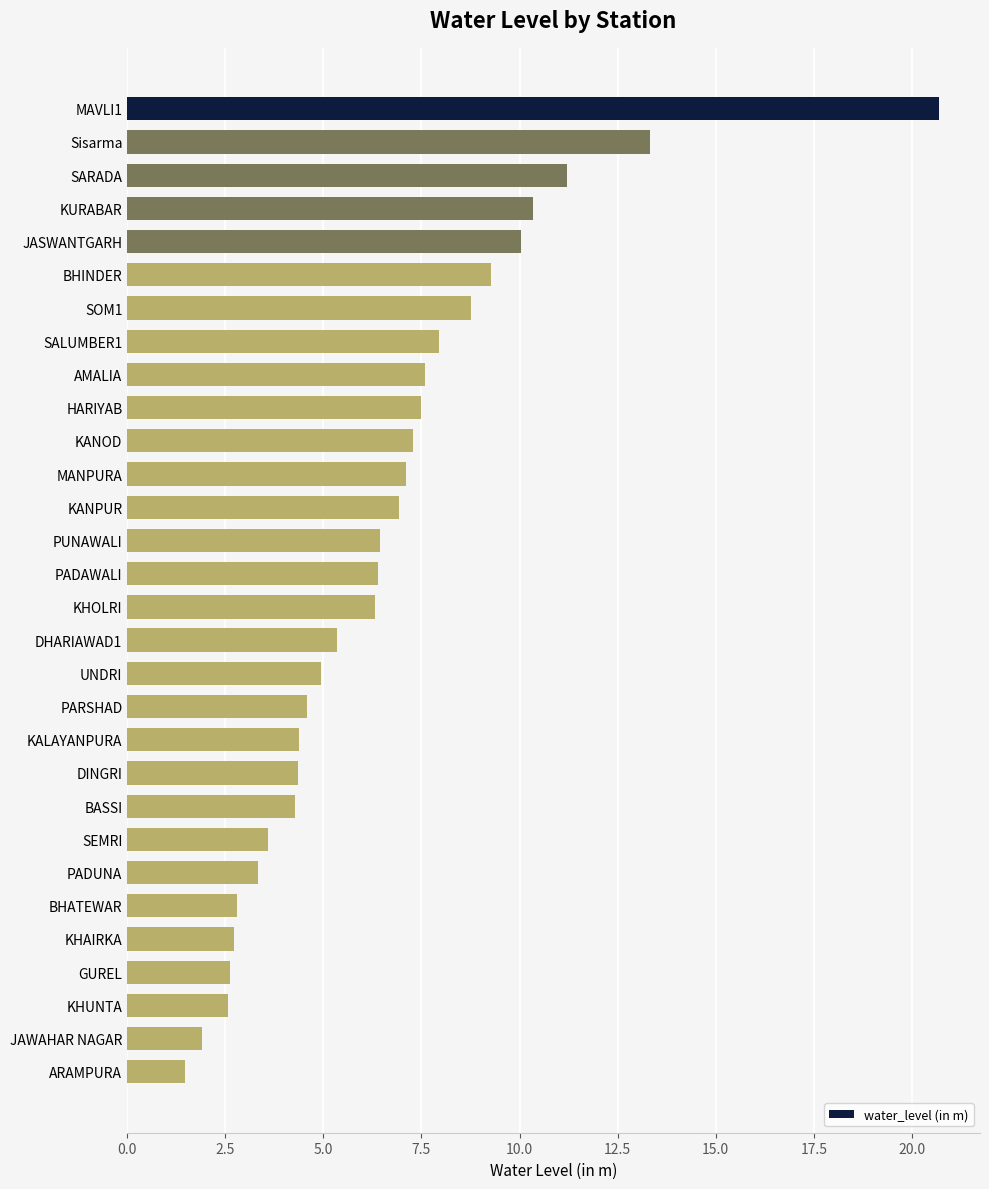

True or false: the data shows 4.3 at DINGRI.

True